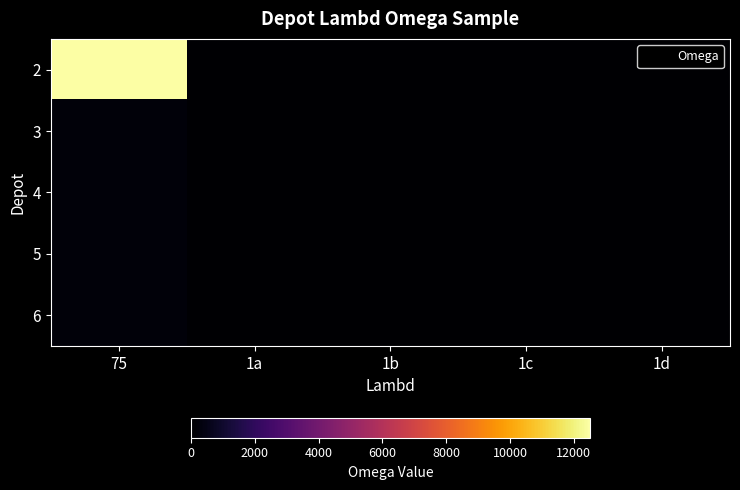

What is the total value across all series at 1b?

28